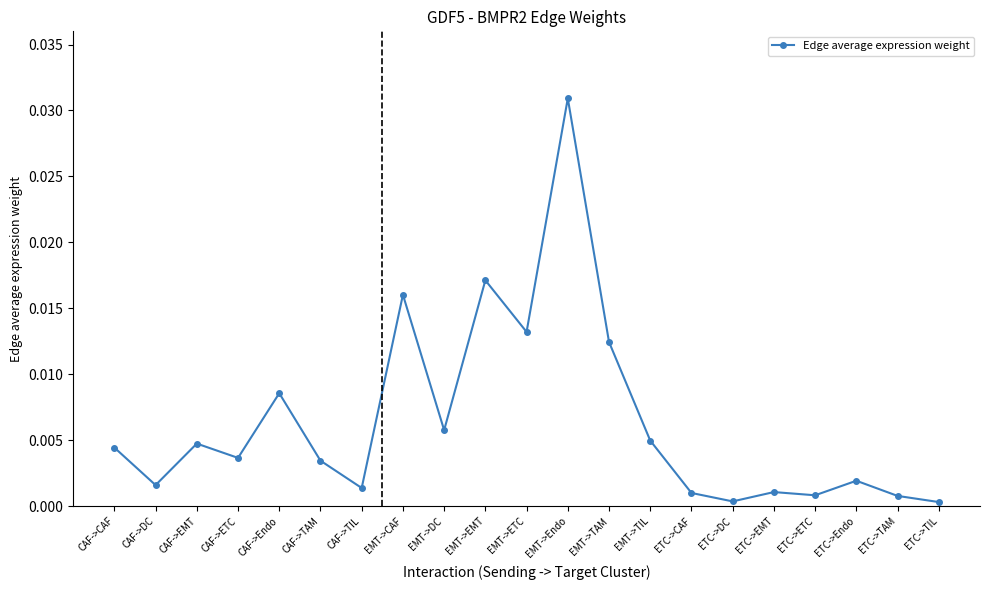

What position from the left is CAF->TAM?

6